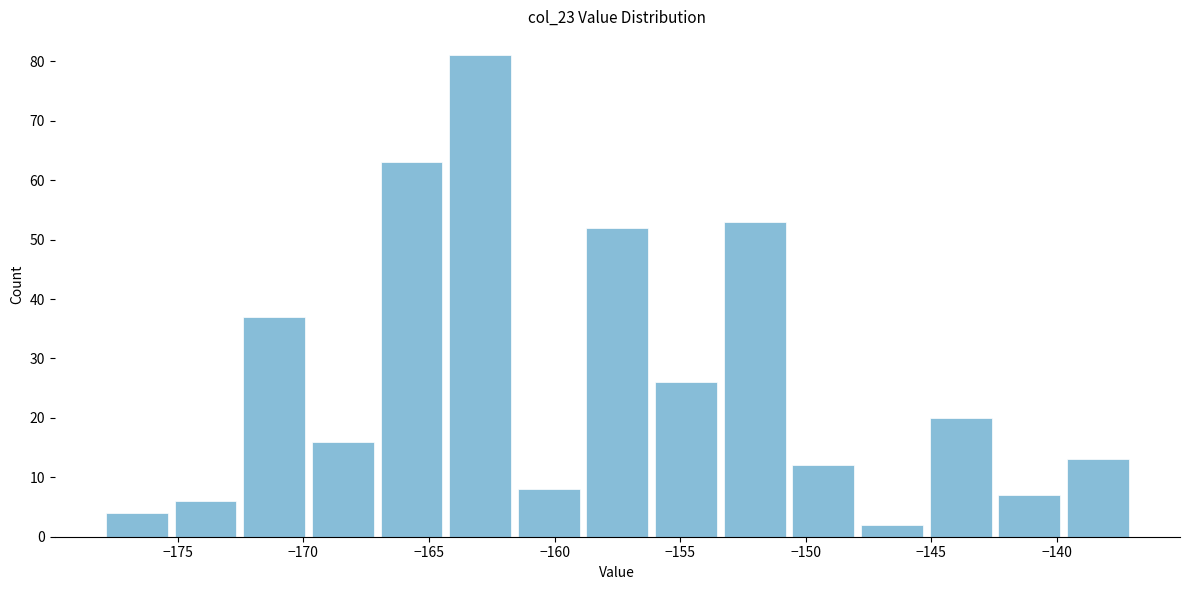

Reading left to right, transcribe this chart: for each bar, give the range it covers on the x-axis and its height. Neither the bar edges nor the heights are printed on the chart, so give them approximately, as read against the axes.

-178.0 to -175.5: 4
-175.5 to -172.5: 6
-172.5 to -170.0: 37
-170.0 to -167.0: 16
-167.0 to -164.5: 63
-164.5 to -161.5: 81
-161.5 to -159.0: 8
-159.0 to -156.0: 52
-156.0 to -153.5: 26
-153.5 to -150.5: 53
-150.5 to -148.0: 12
-148.0 to -145.0: 2
-145.0 to -142.5: 20
-142.5 to -139.5: 7
-139.5 to -137.0: 13